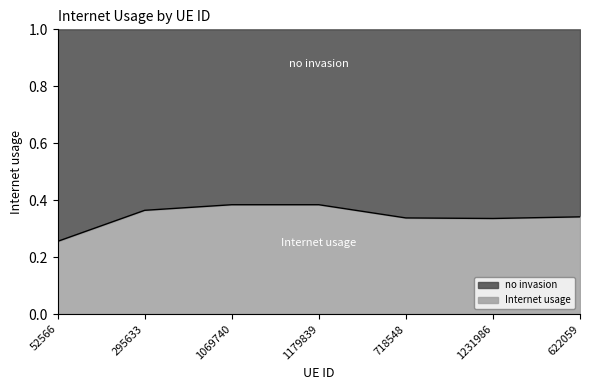

The chart shows a value of 0.3 at 622059. True or false?

True